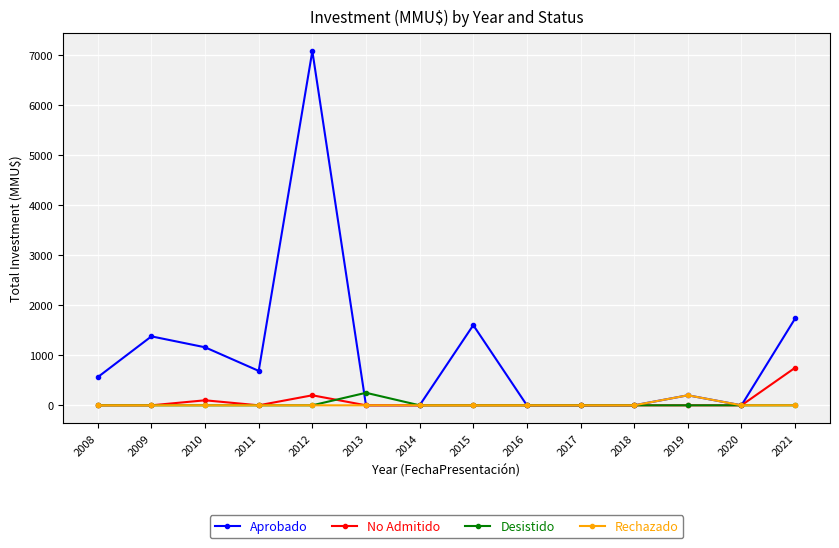

Does the chart display data point markers on the line(s)?

Yes